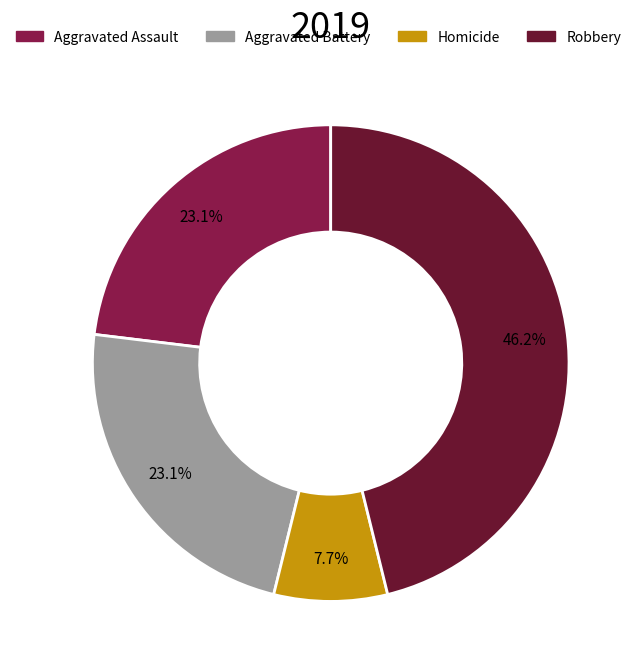

What is the ratio of the value at Robbery to the value at Aggravated Battery?

2.0